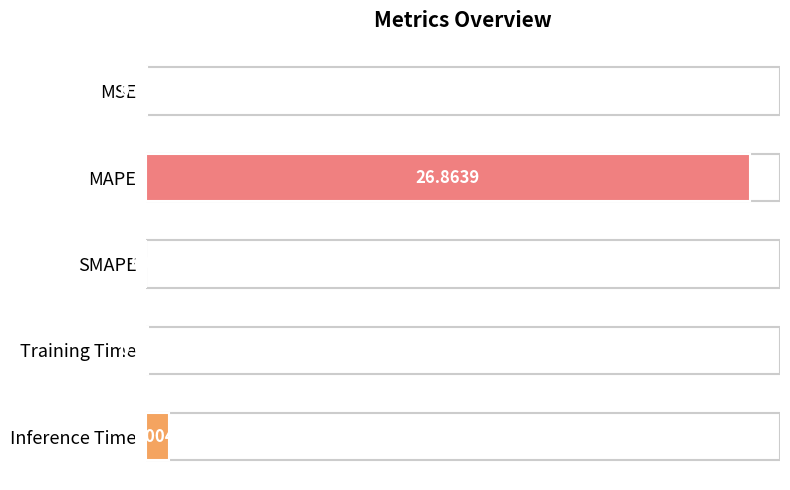

Which has a higher value, MAPE or SMAPE?

MAPE